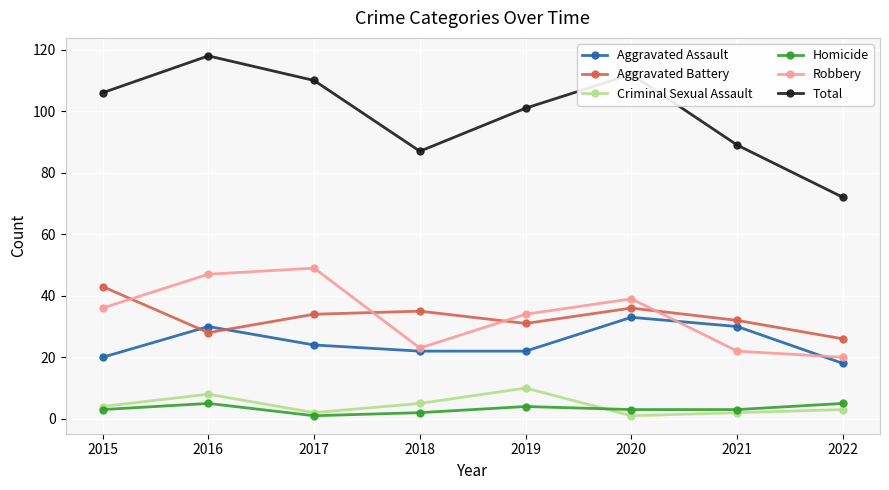

True or false: Aggravated Assault and Homicide intersect in this chart.

False